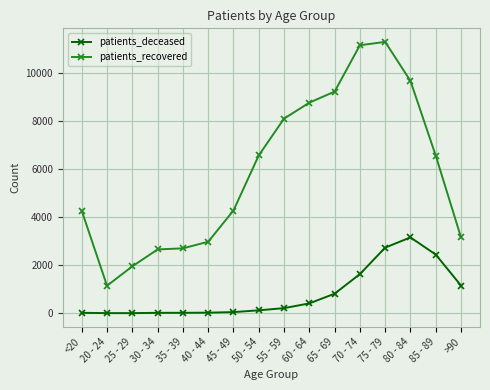

How many lines are shown in the chart?

2